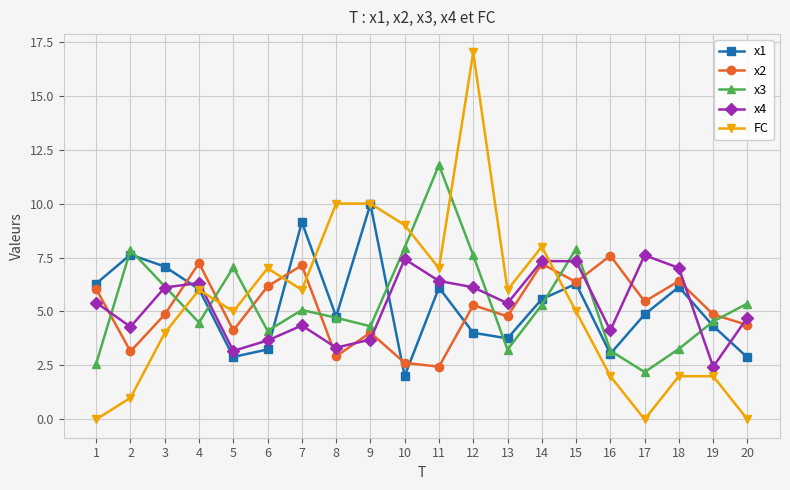

In x3, how many points are lower than both neighbors (excluding endpoints)?

5